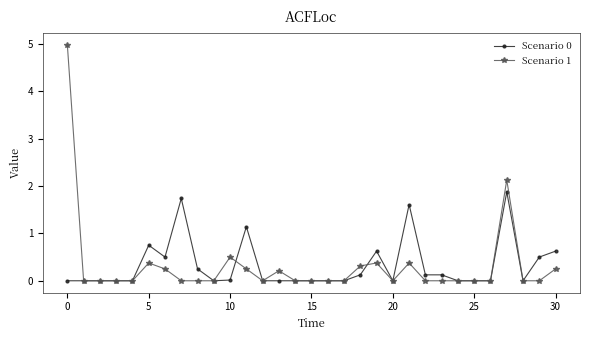

True or false: Scenario 0 has more than 2 points higher than both neighbors.

True